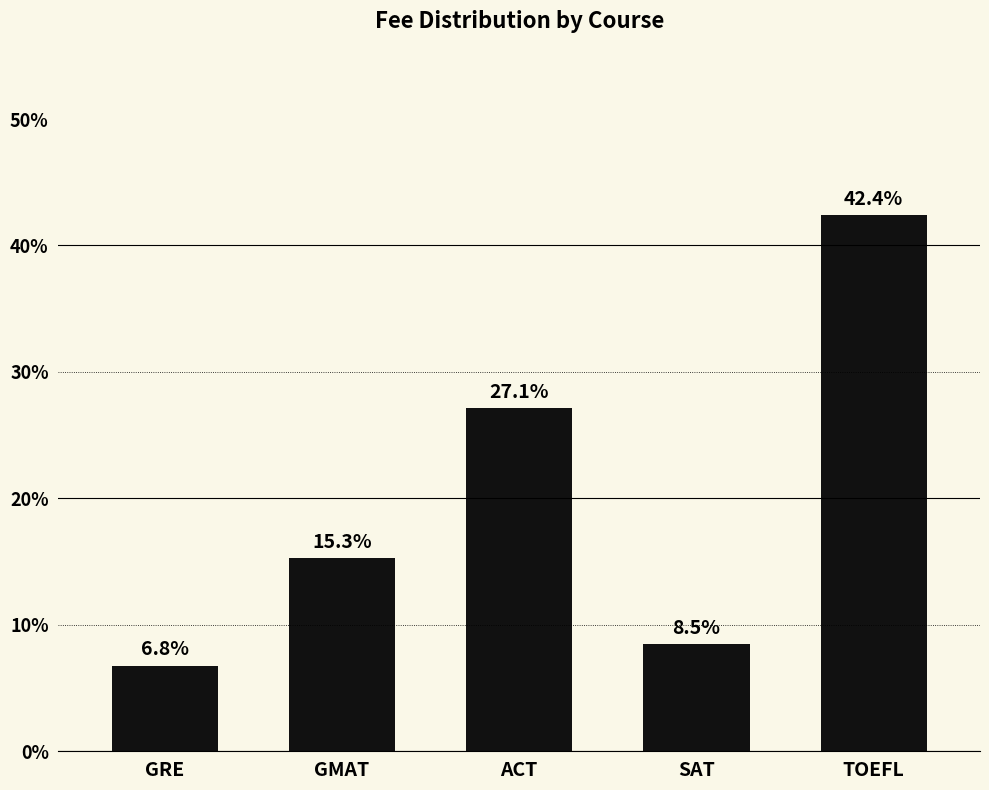

Approximately how many times larger is the value at GRE compared to SAT?

0.8